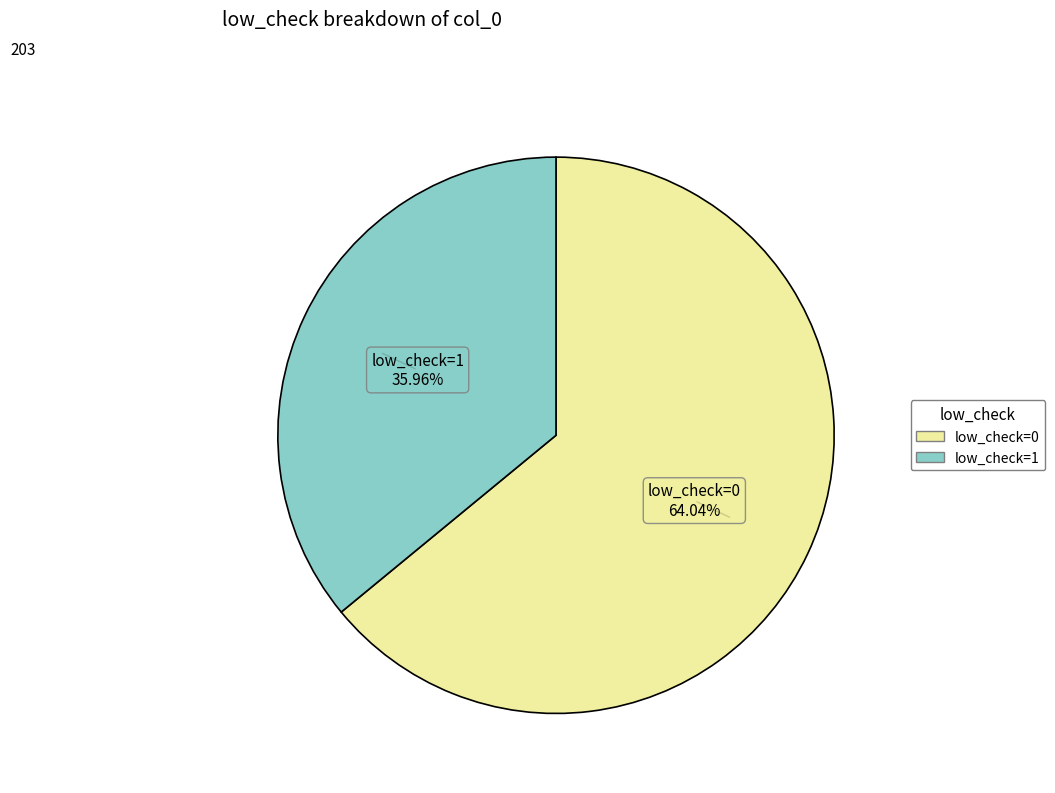

What is the majority slice?

low_check=0